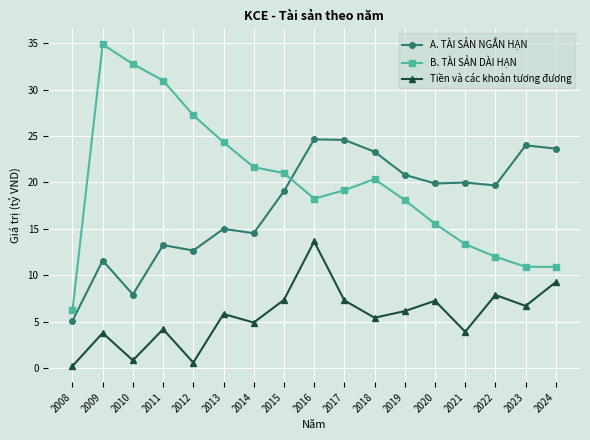

Which series has the largest range (max minus min)?

B. TÀI SẢN DÀI HẠN